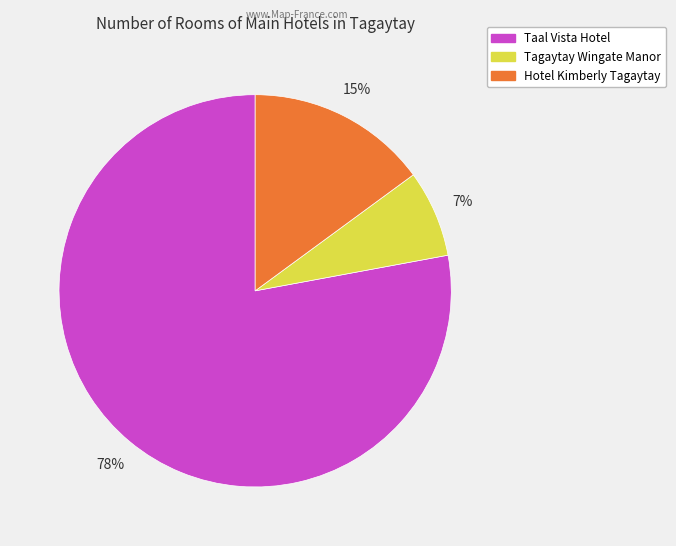

What is the largest slice in the pie chart?

Taal Vista Hotel